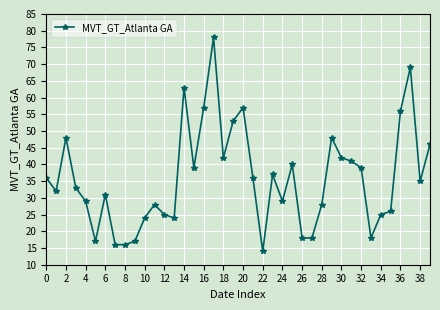

What is the average value?

36